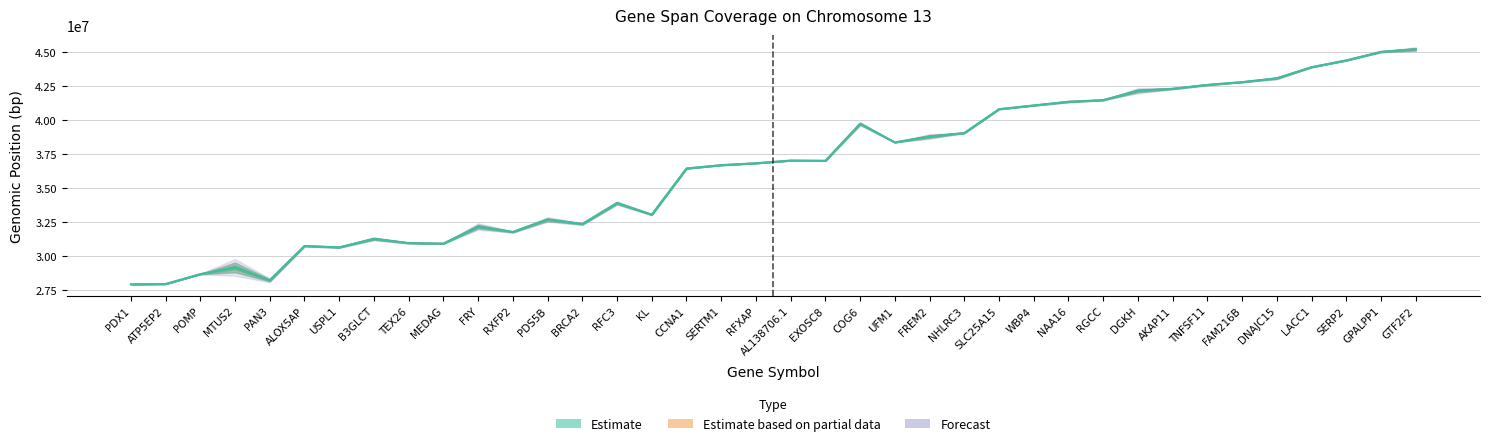

True or false: end has more than 2 points higher than both neighbors.

True